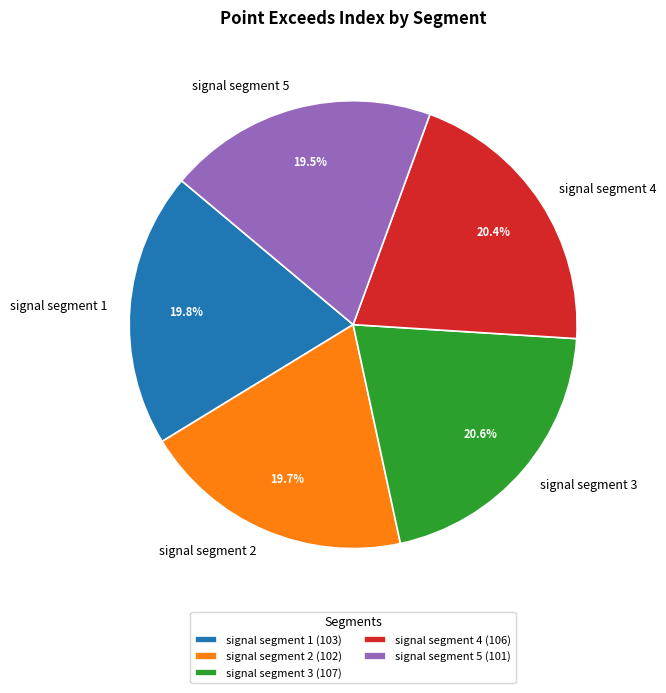

What percentage is NOT represented by signal segment 4 (106)?

79.6%